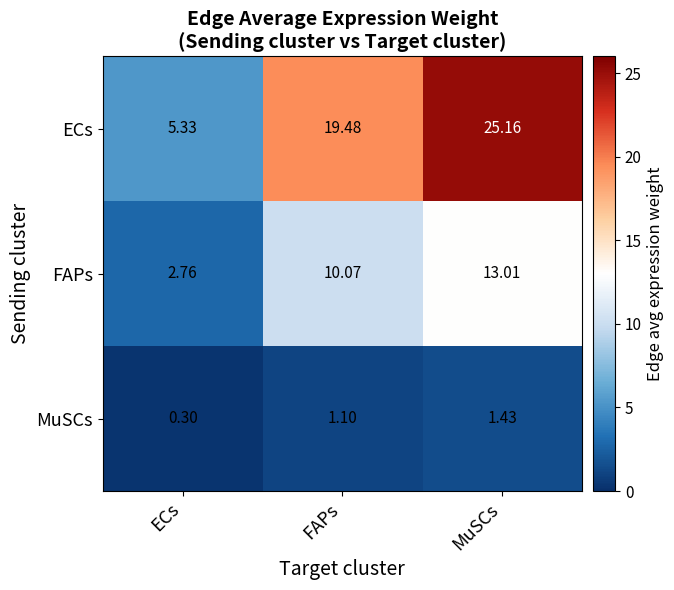

Between ECs and MuSCs, which series saw the biggest shift?

ECs